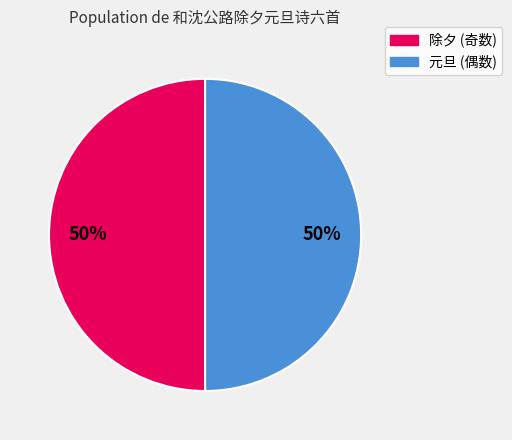

How many slices are in this pie chart?

2